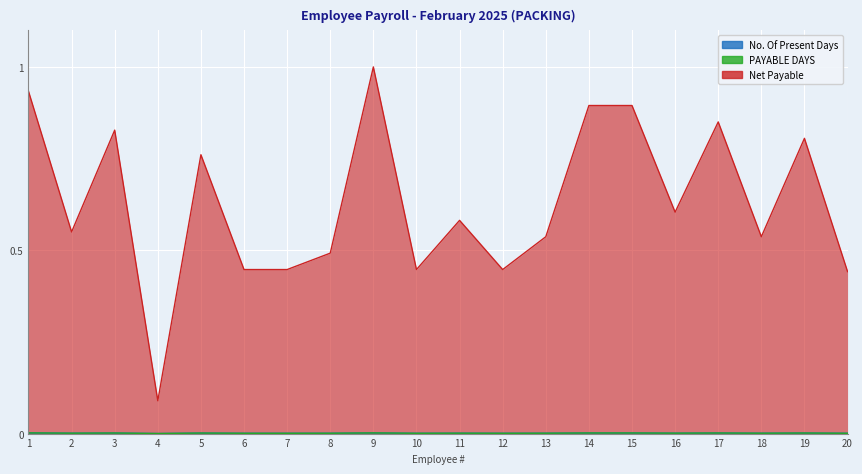

At which category is the sum across all series the highest?

9